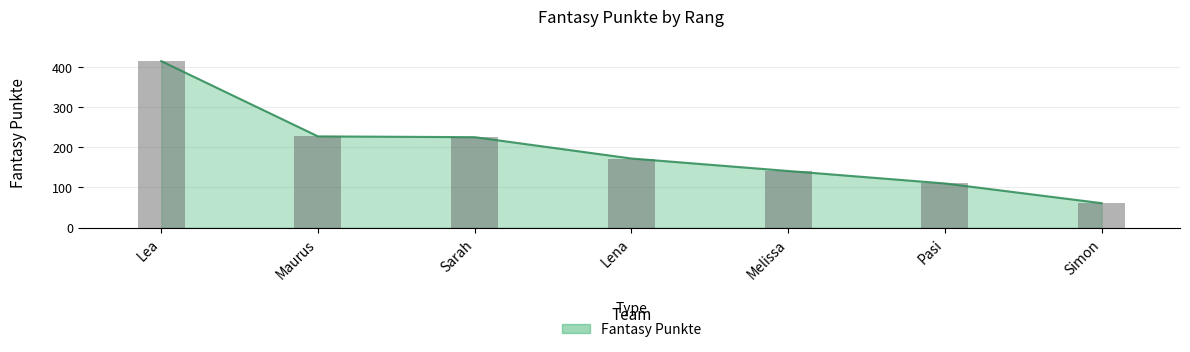

How many bars are there in total?

7